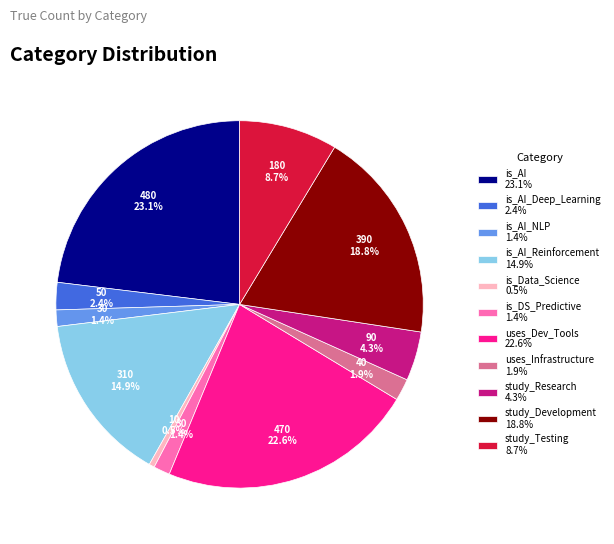

Between is_AI_Reinforcement 14.9% and is_AI 23.1%, which is larger?

is_AI 23.1%